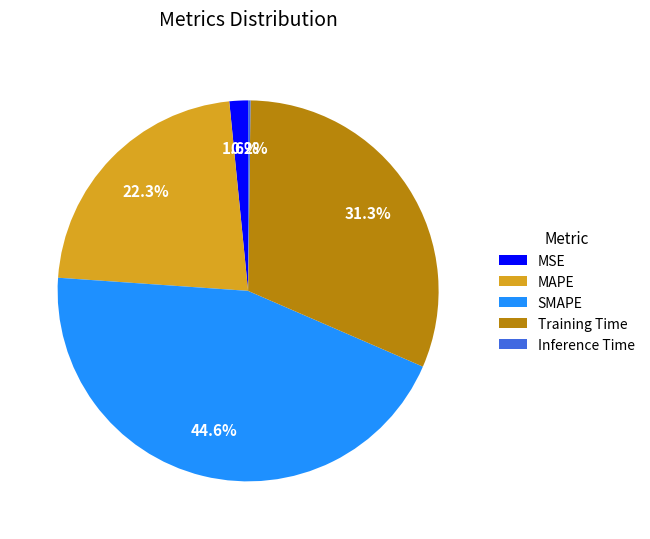

What percentage do MSE and Training Time together represent?

32.9%